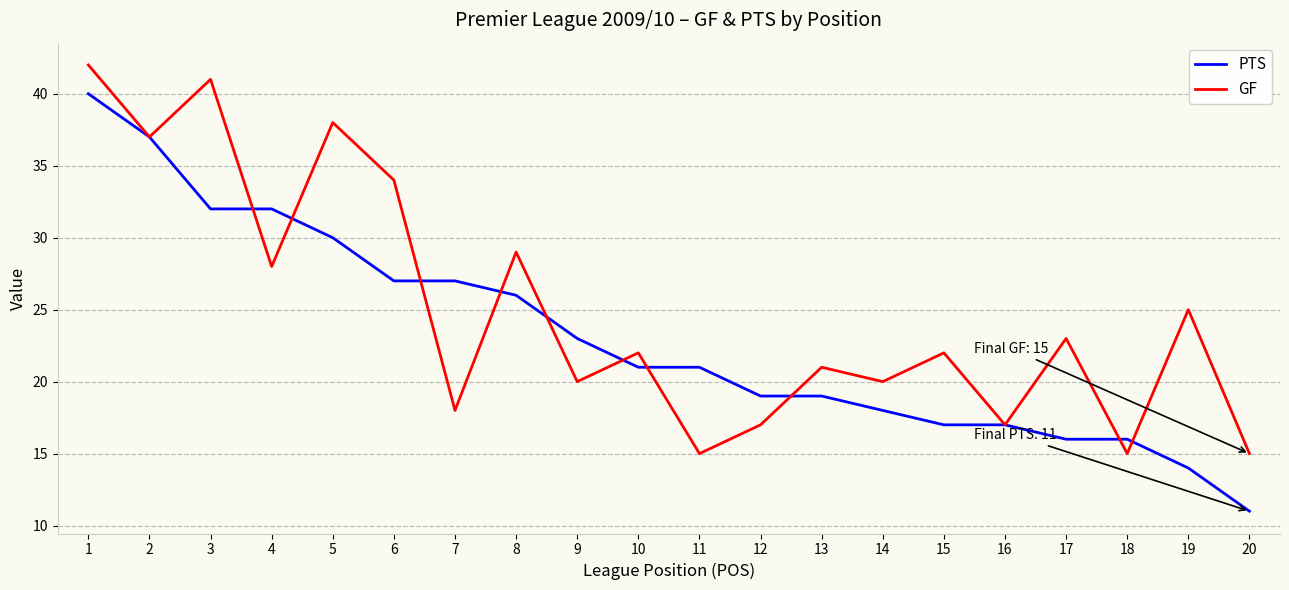

List the series in order of their peak value, lowest first.

PTS, GF